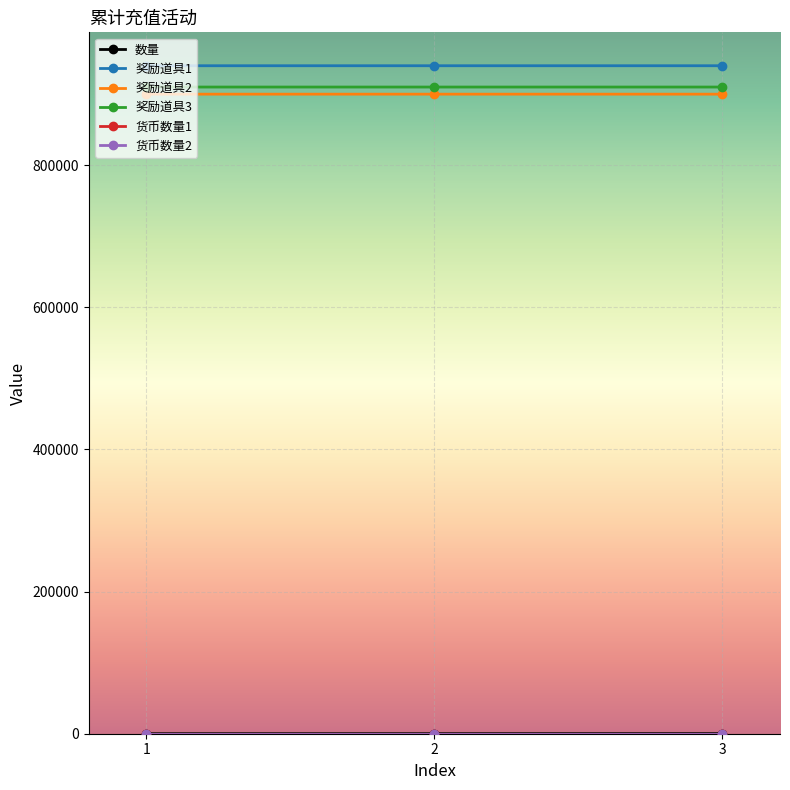

The 数量 series shows 24 at 2. True or false?

True